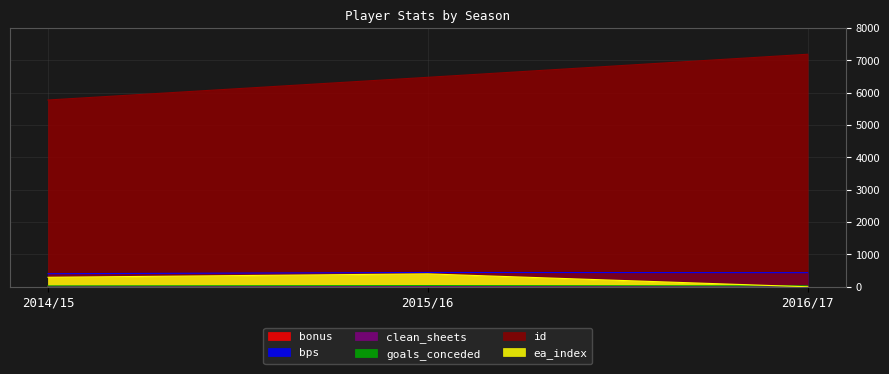

Rank the series at 2016/17 from highest to lowest value.

id, bps, goals_conceded, bonus, clean_sheets, ea_index